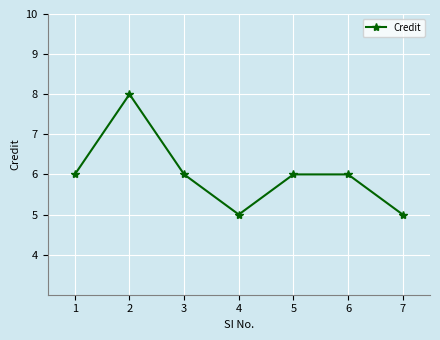

What is the change in value from 1 to 7?

-1